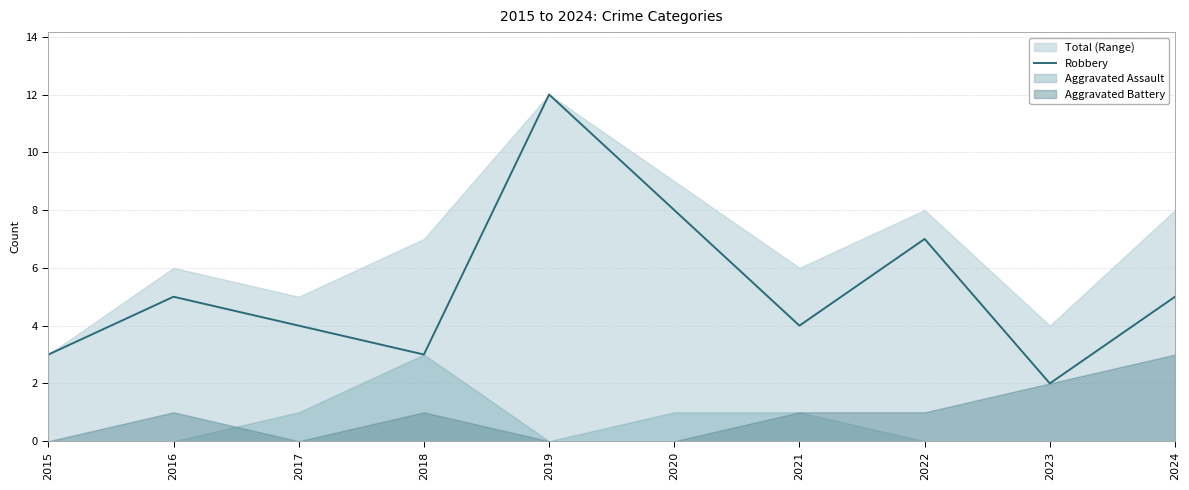

Rank the categories by value from highest to lowest.

2019, 2020, 2022, 2016, 2024, 2017, 2021, 2015, 2018, 2023